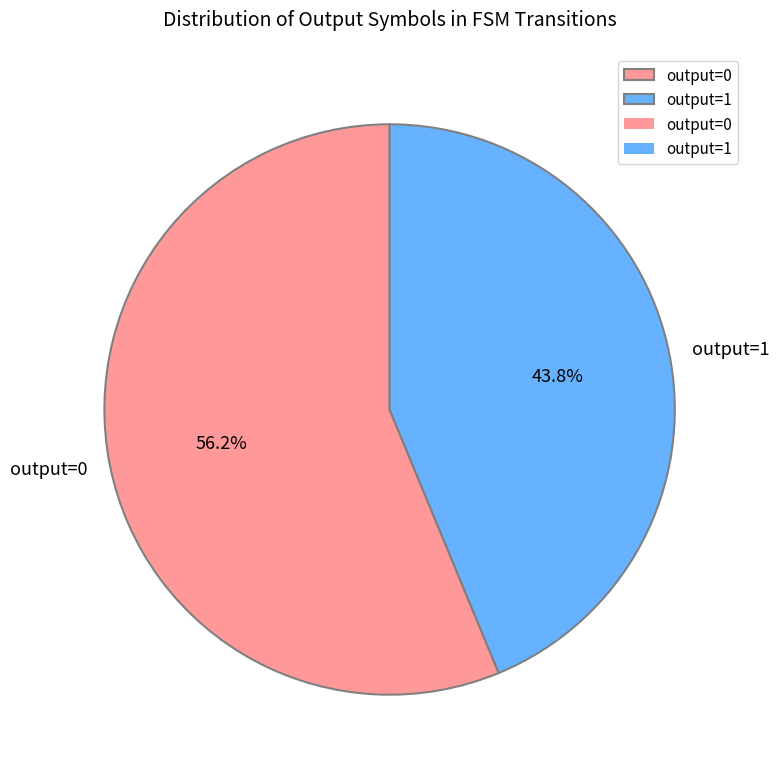

To the nearest percent, what is the average slice percentage?

50%